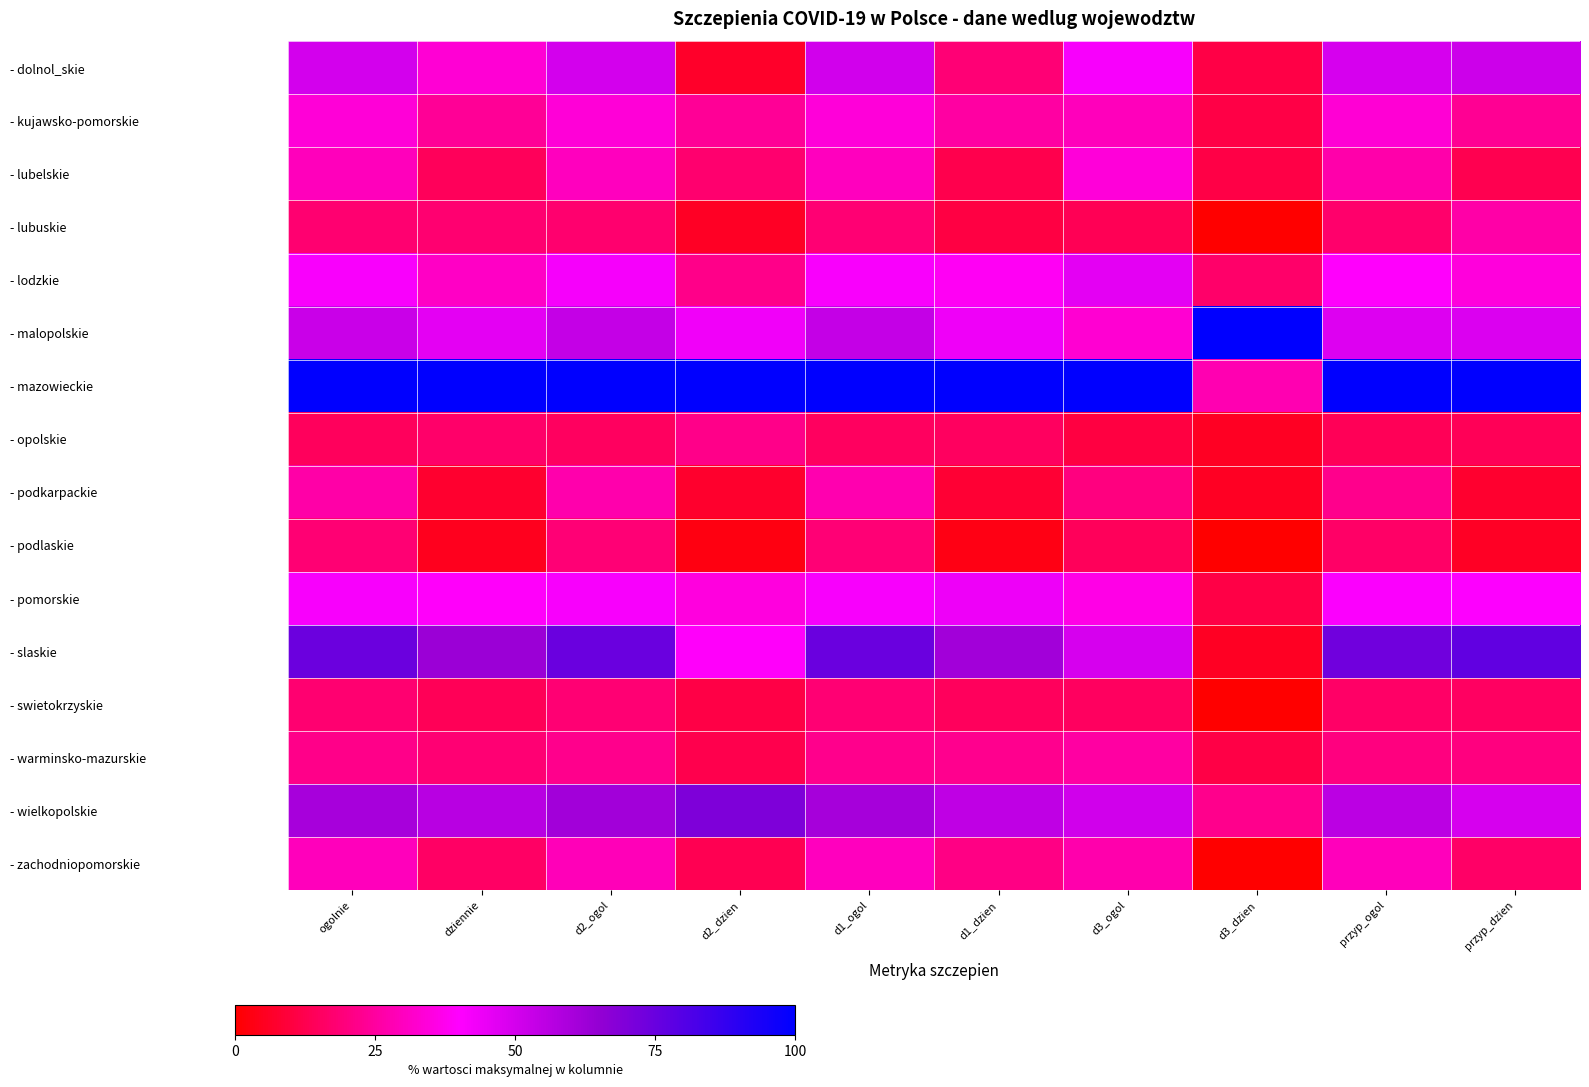

Which series has the widest spread of values?

- mazowieckie